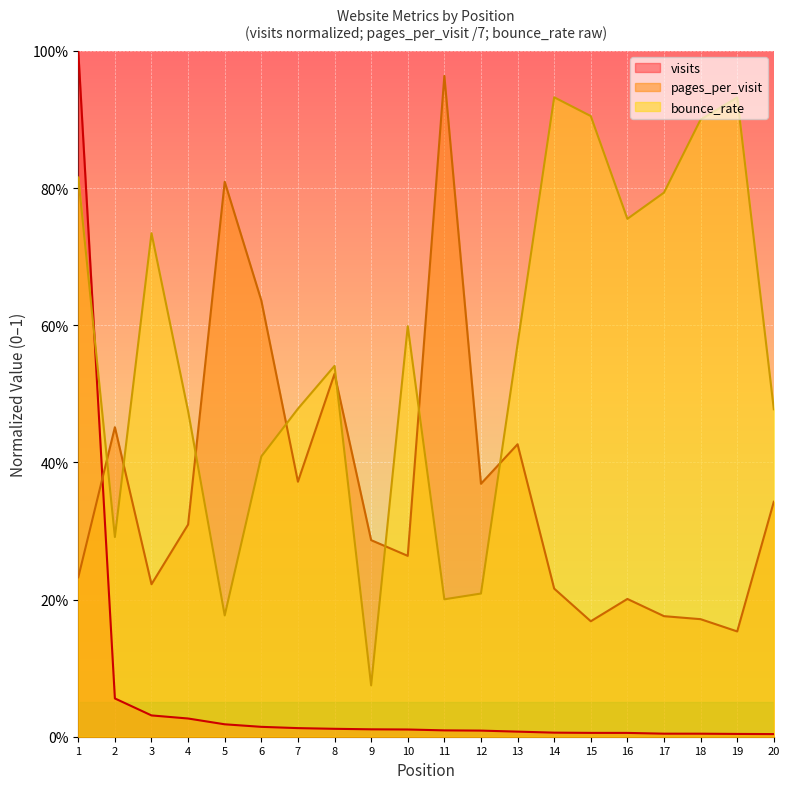

What is the total value across all series at 12?

0.6